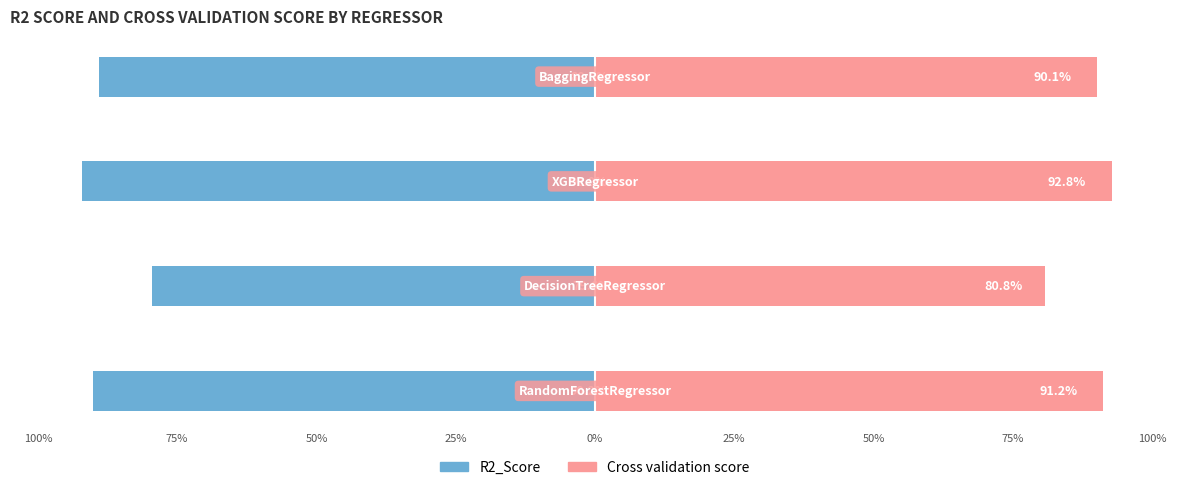

What is the sum of all Cross validation score values?

354.8